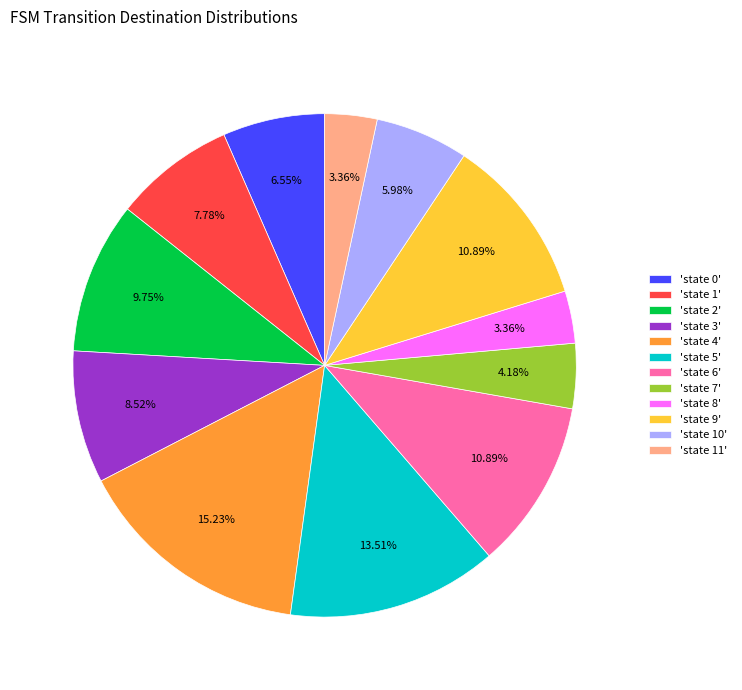

Is there any slice that represents more than half of the pie?

No